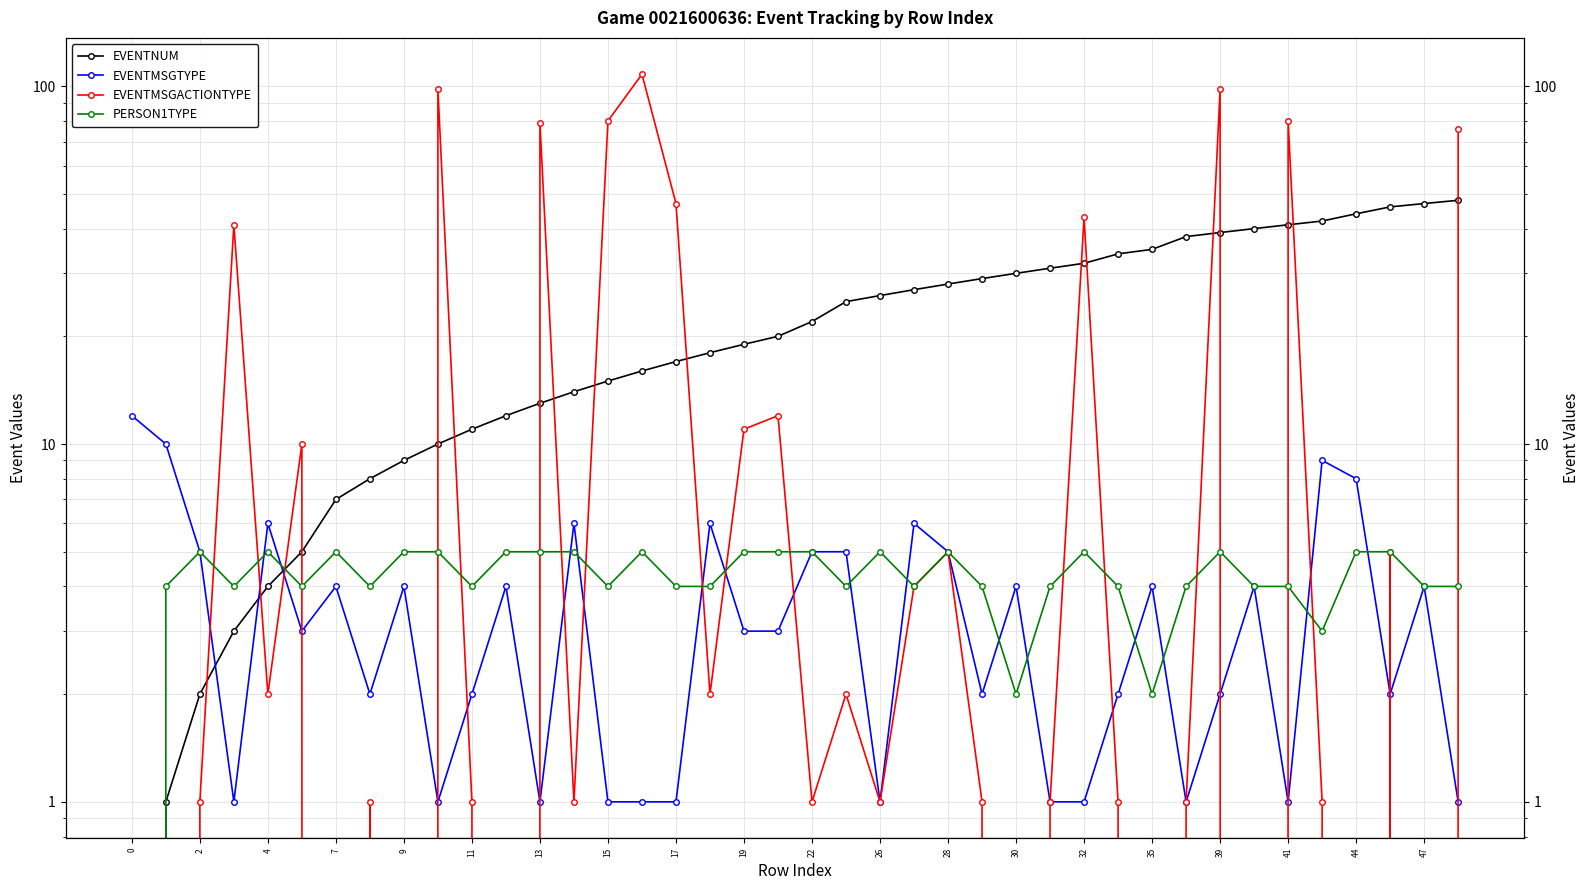

What is the sum of the EVENTMSGACTIONTYPE values at 30 and 39?

77